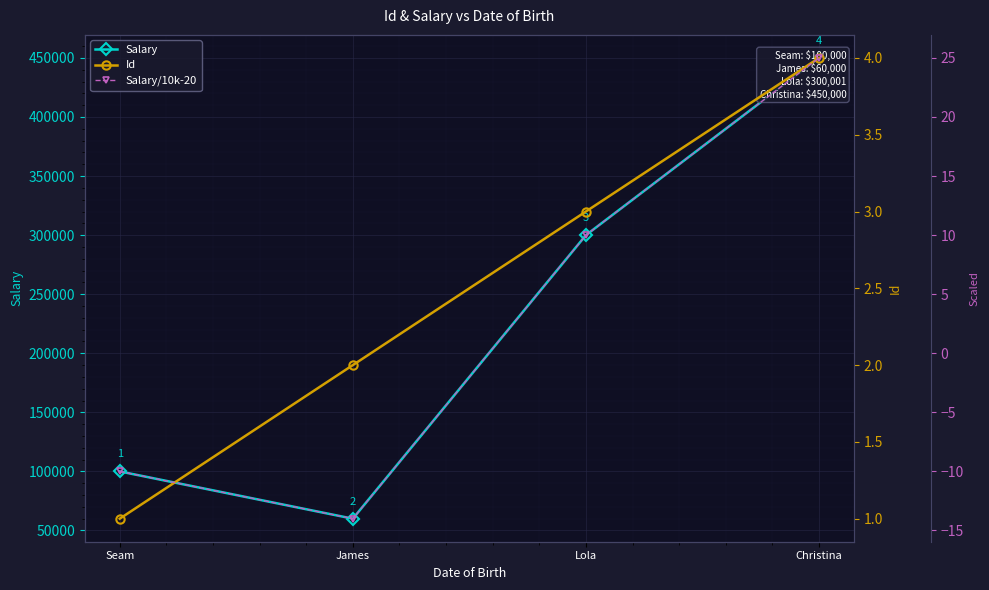

At which label does Salary reach its minimum?

James